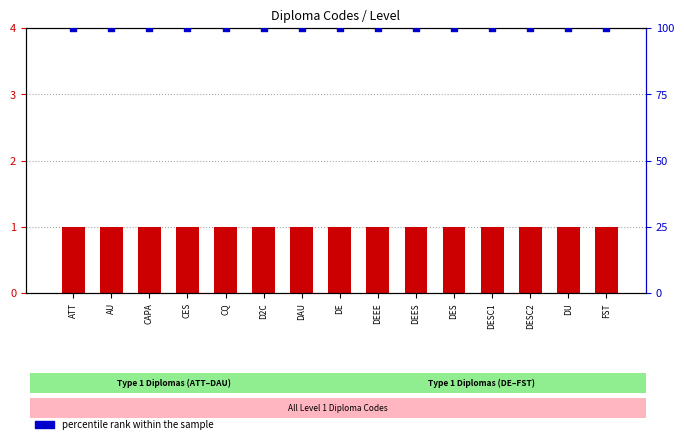

Is the value of count at CES greater than the value of percentile rank within the sample at DESC1?

No